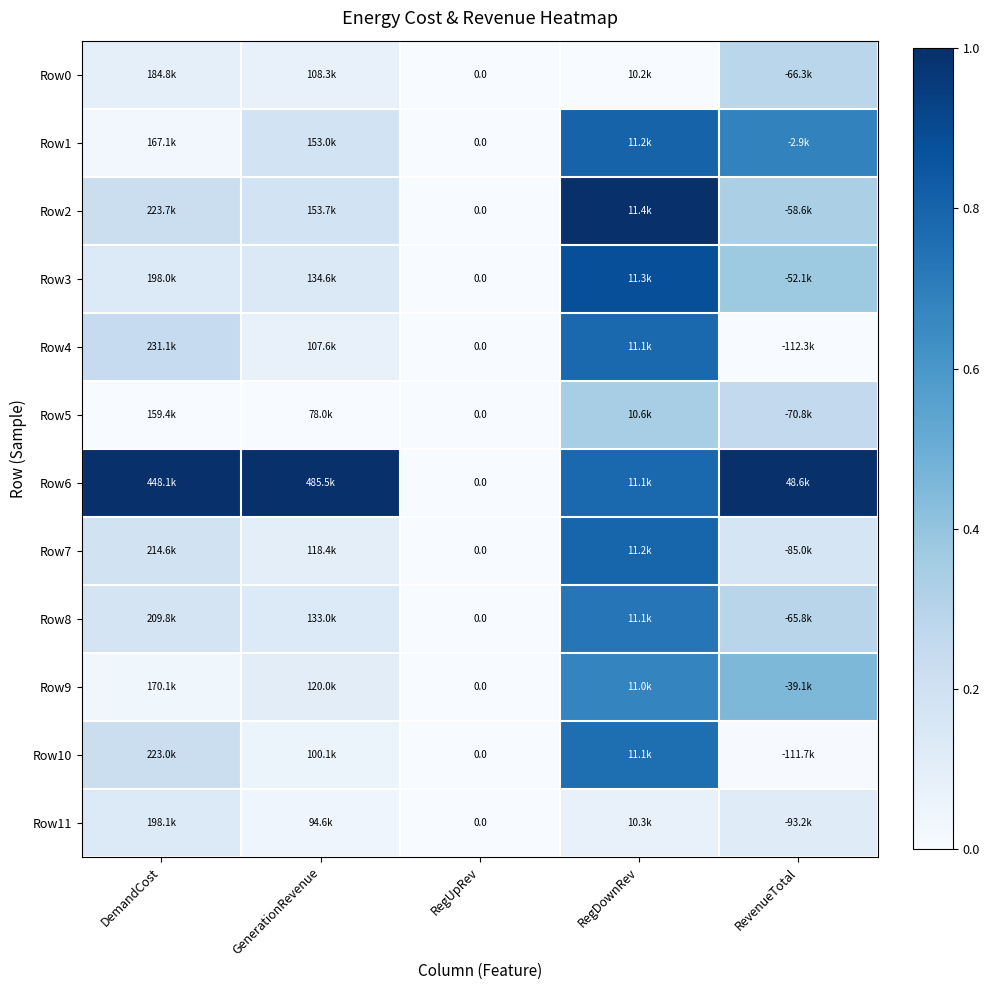

How many categories are shown in the chart?

5